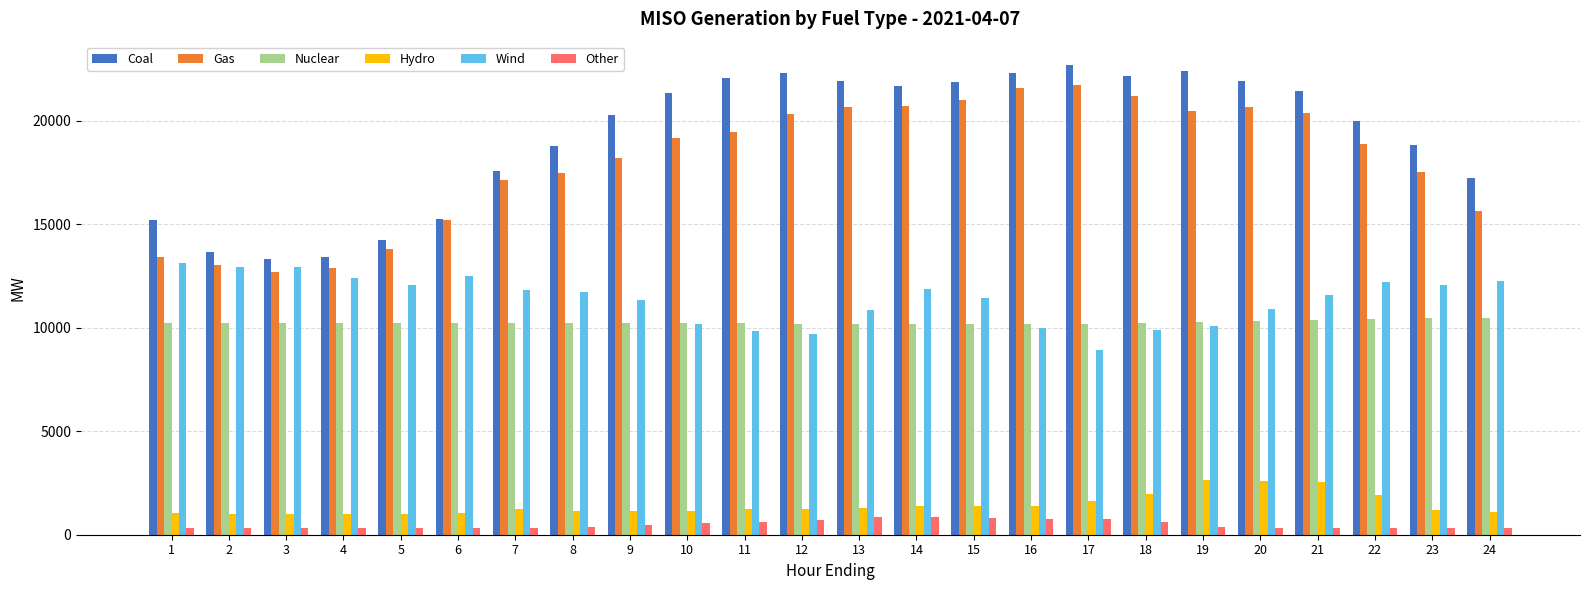

List the series in order of their peak value, lowest first.

Other, Hydro, Nuclear, Wind, Gas, Coal